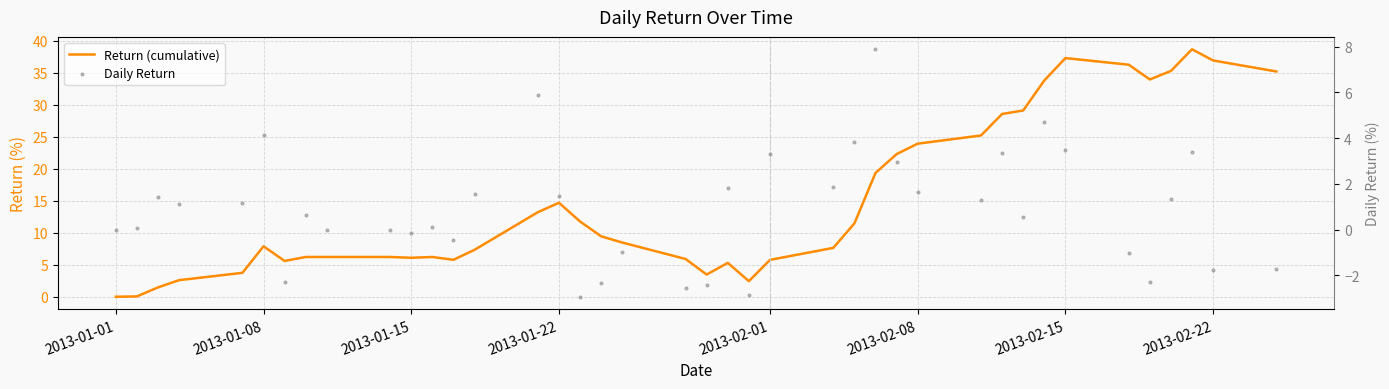

At how many categories does at least one series exceed 10?

18